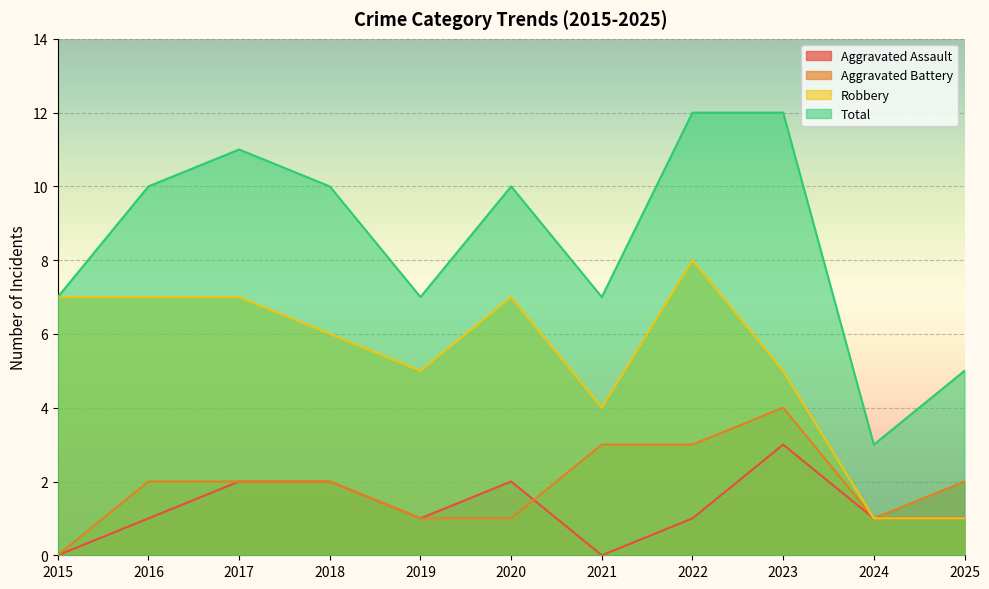

How many series are shown in this chart?

4